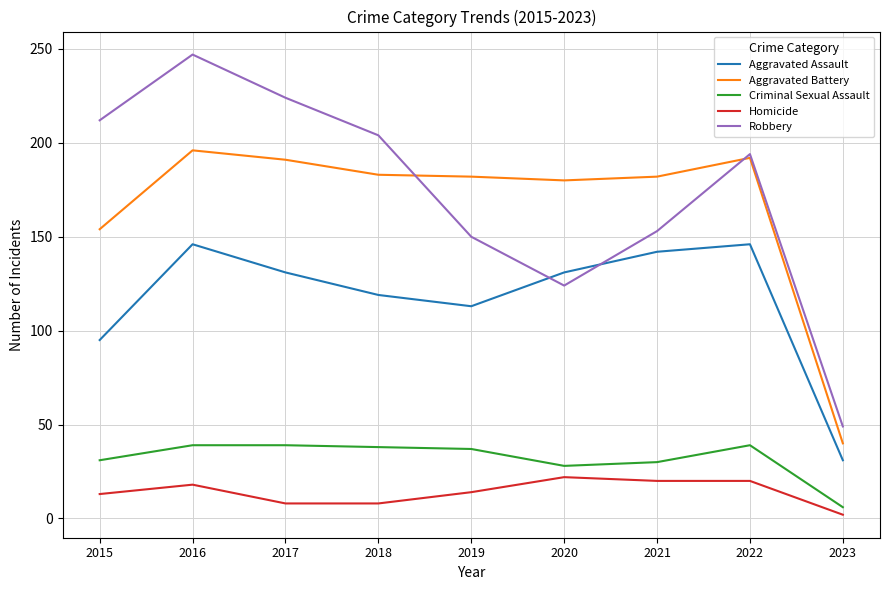

Which category has the lowest value in the Aggravated Battery series?

2023